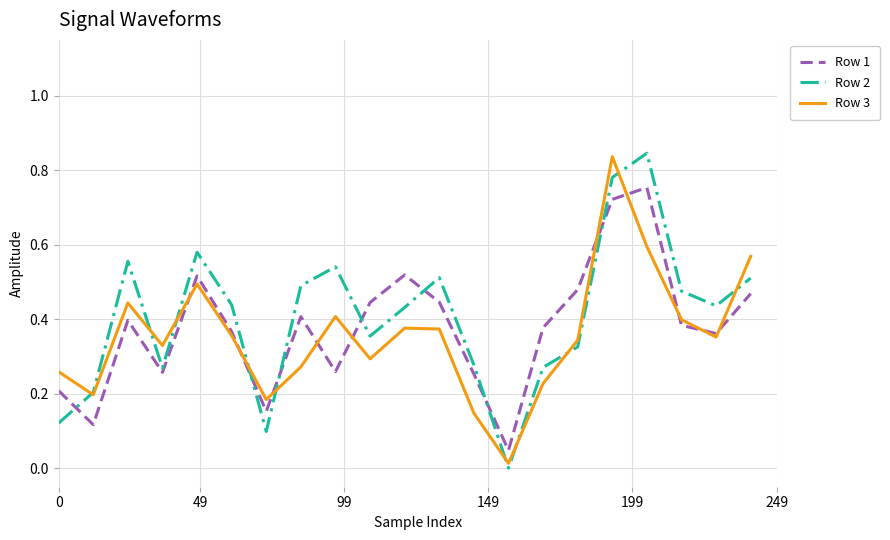

True or false: Row 2 and Row 1 cross at least once.

True